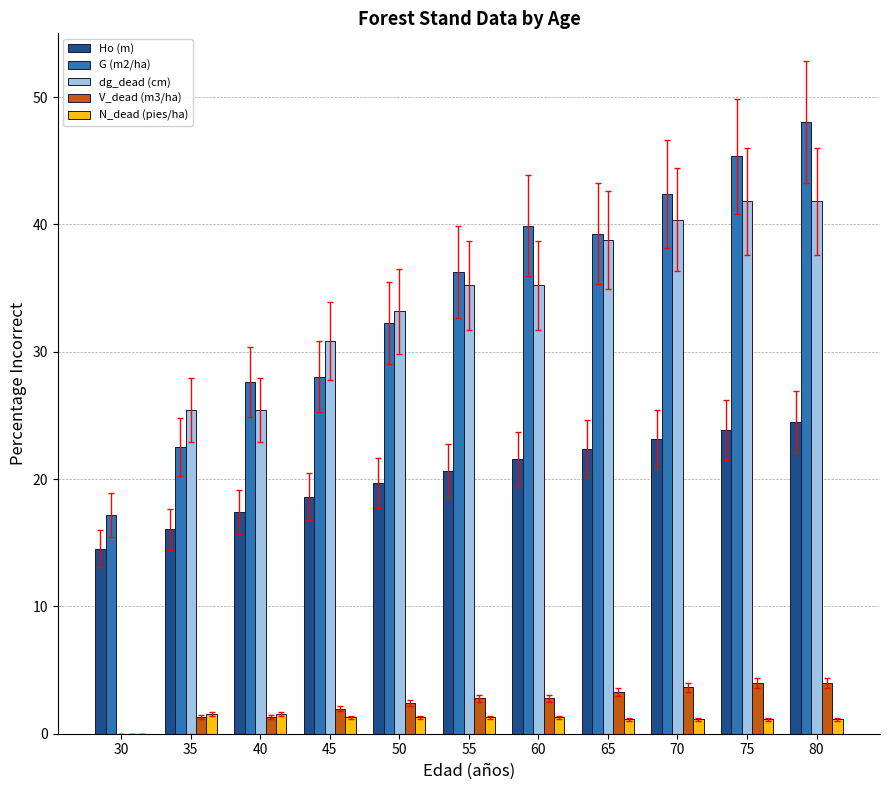

Does the chart contain stacked bars?

No